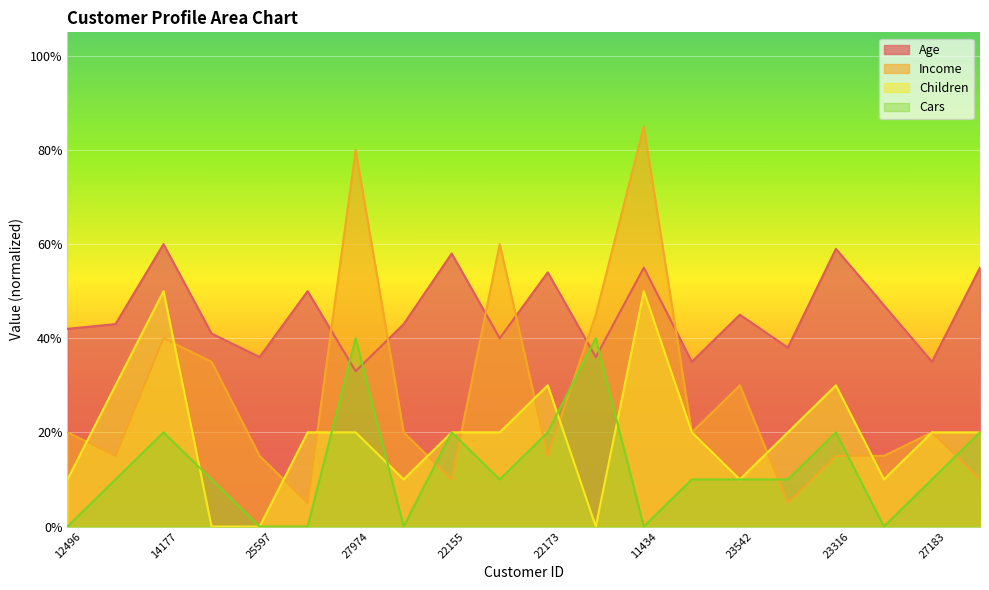

What position from the right is 24107?

19